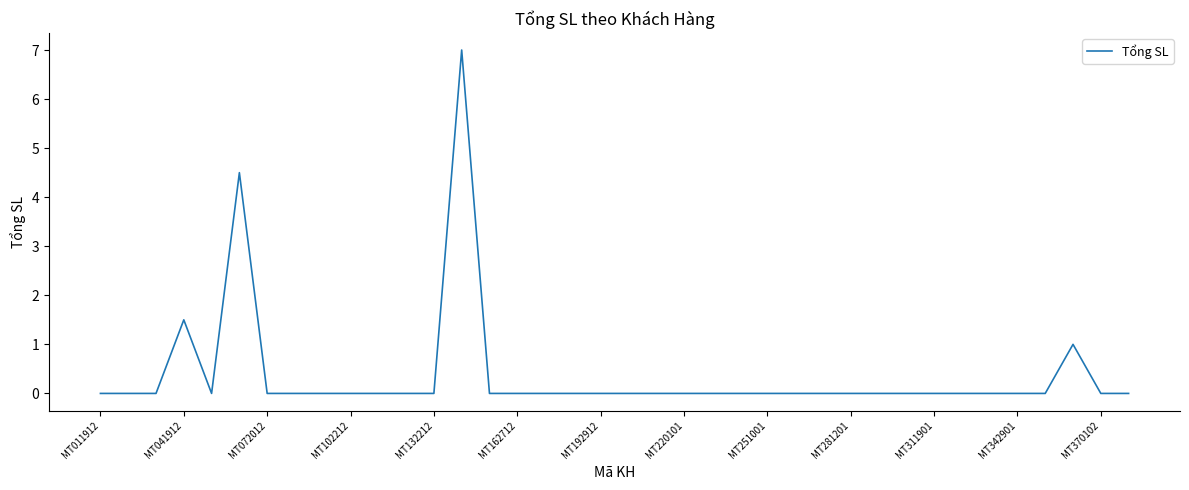

What is the greatest value displayed?

7.0